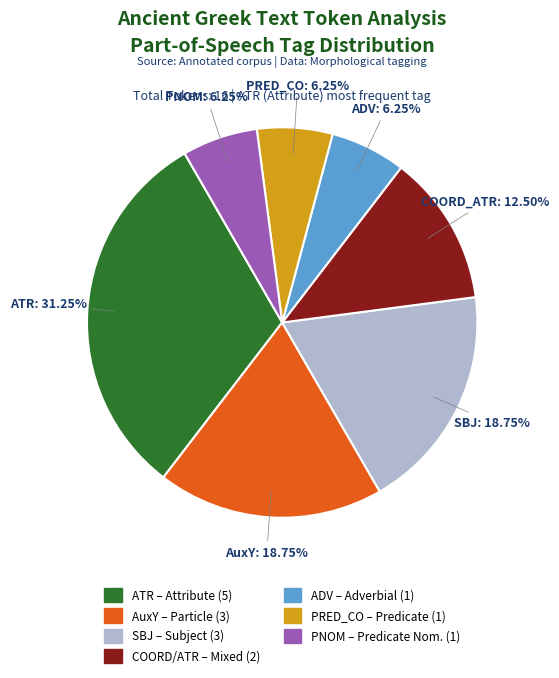

Is there any slice that represents more than half of the pie?

No